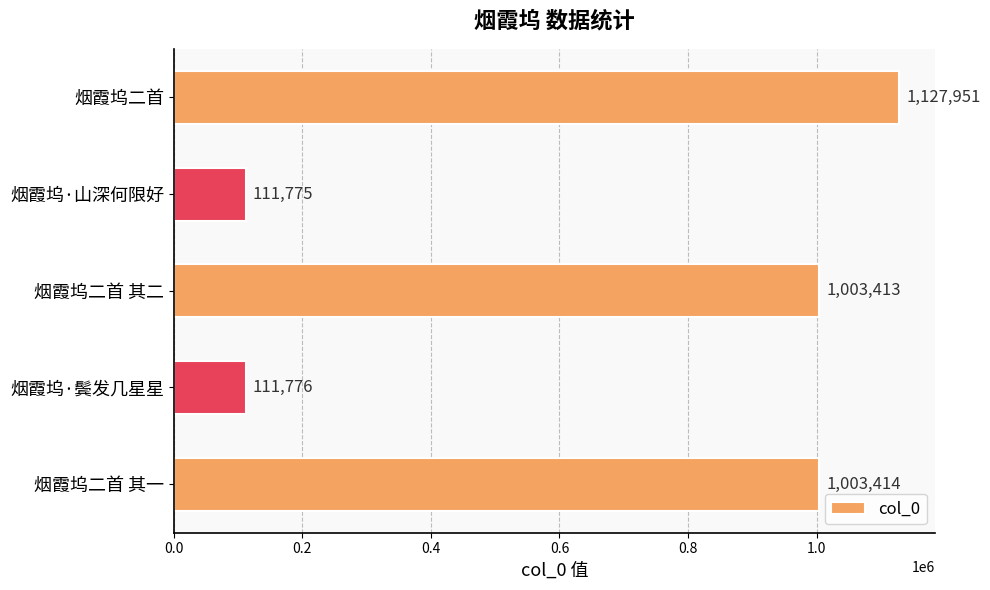

How many bars are there in total?

5